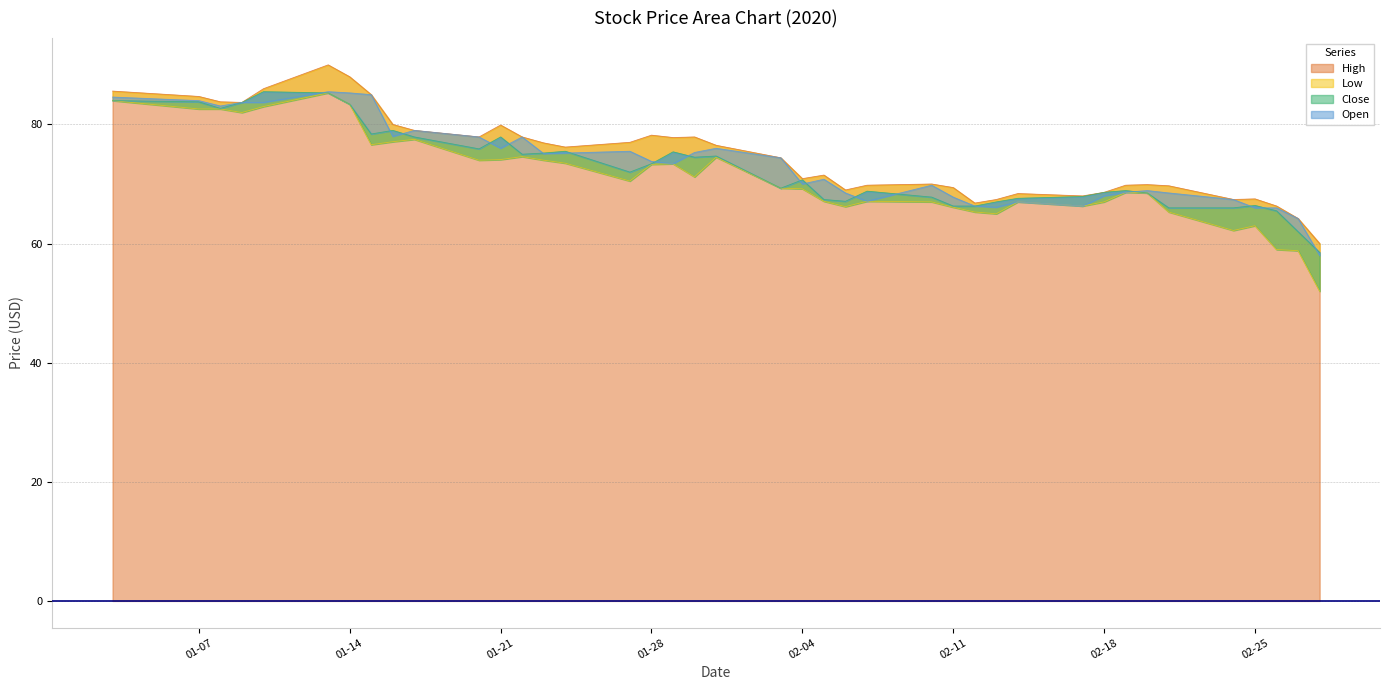

What is the highest value of the High series?

90.0